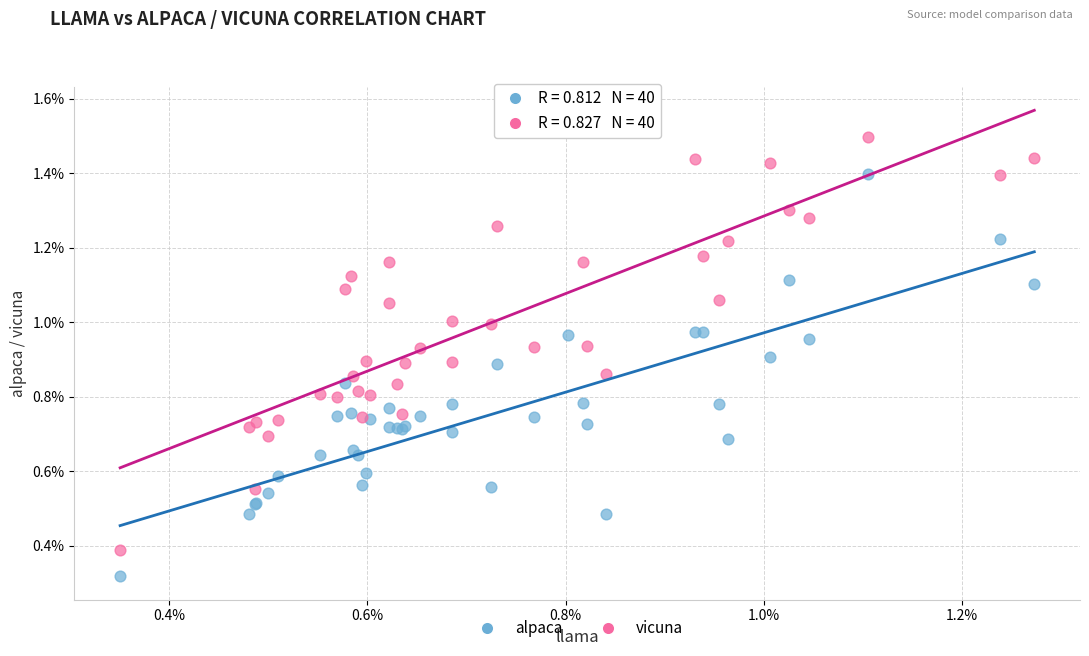

Which series contains the lowest Y value?

alpaca